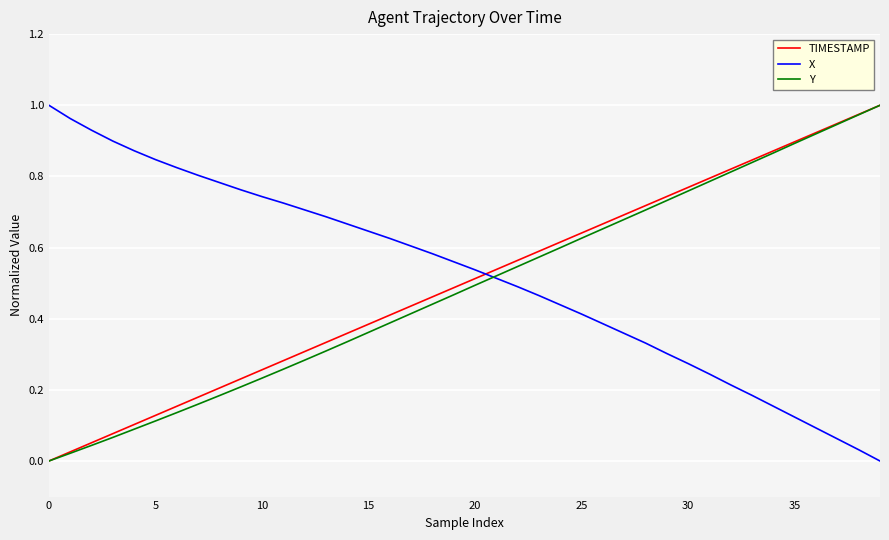

What is the sum of all Y values?

19.4